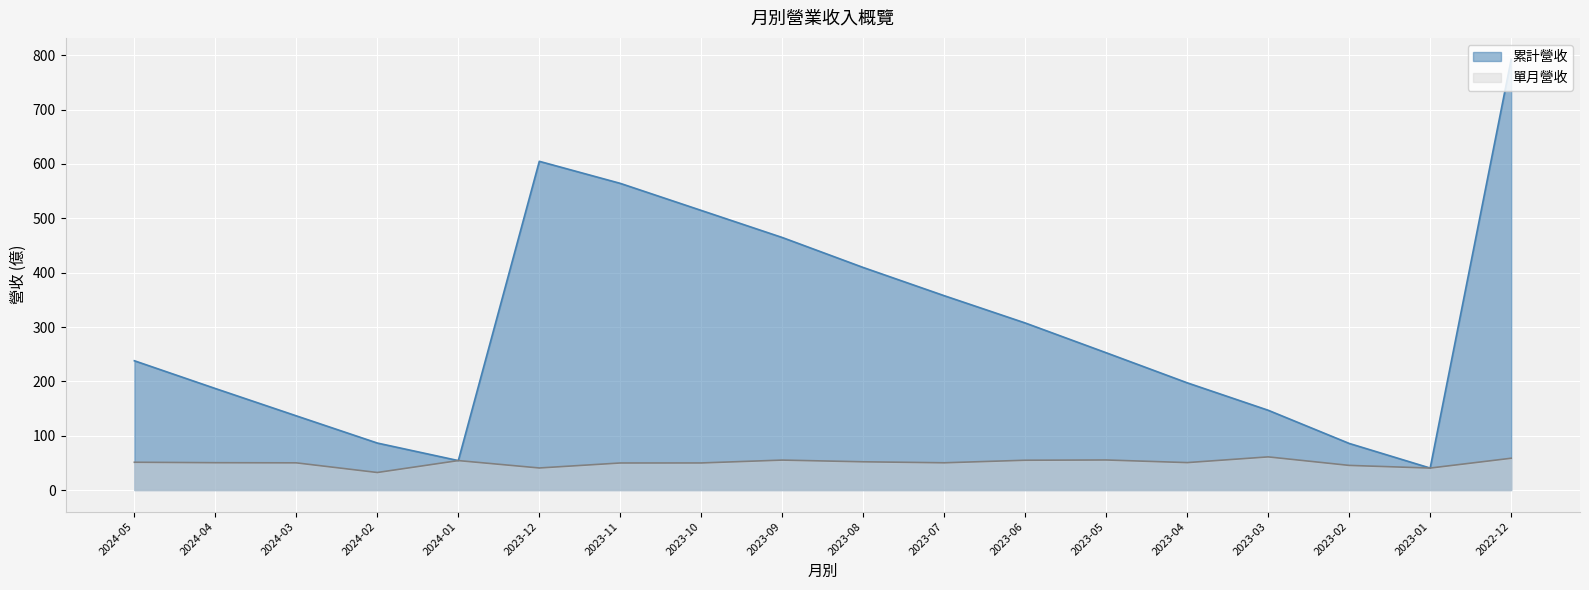

What is the highest value of the 累計營收 series?

792.4